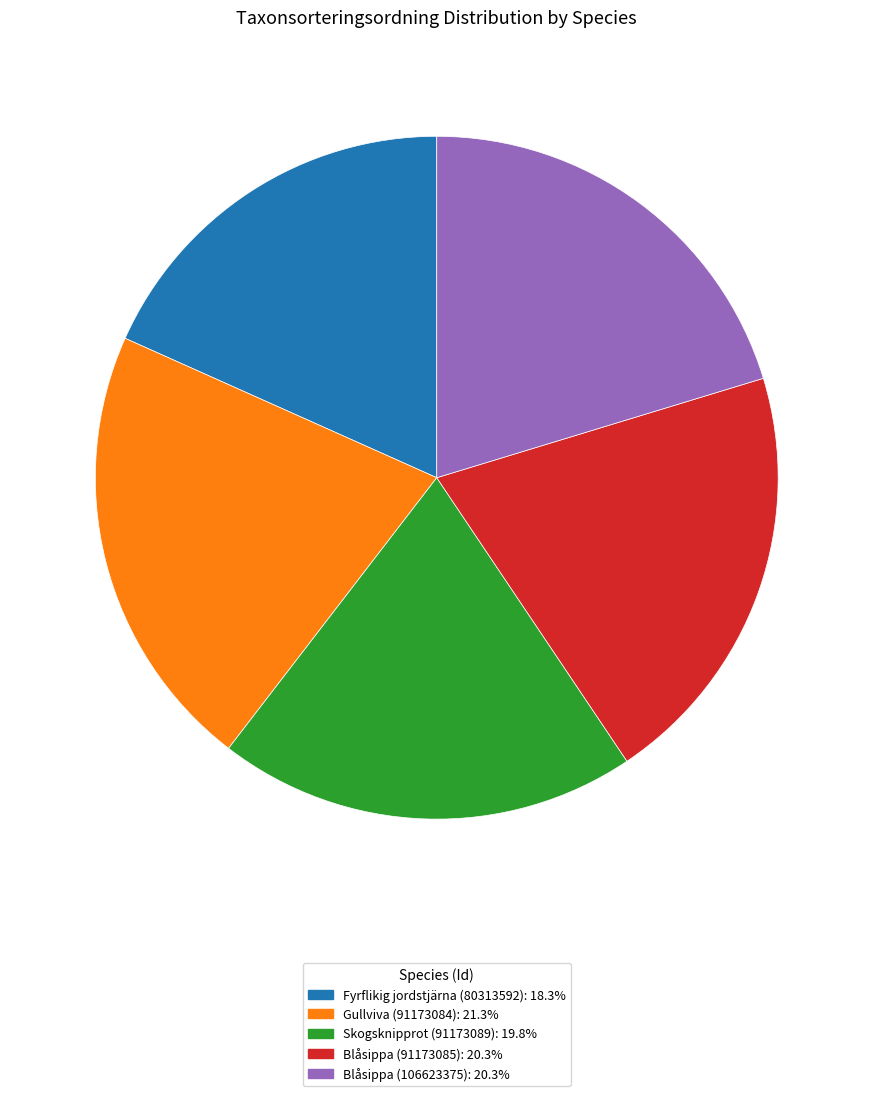

Combined, do Skogsknipprot (91173089): 19.8% and Fyrflikig jordstjärna (80313592): 18.3% account for over 50%?

No